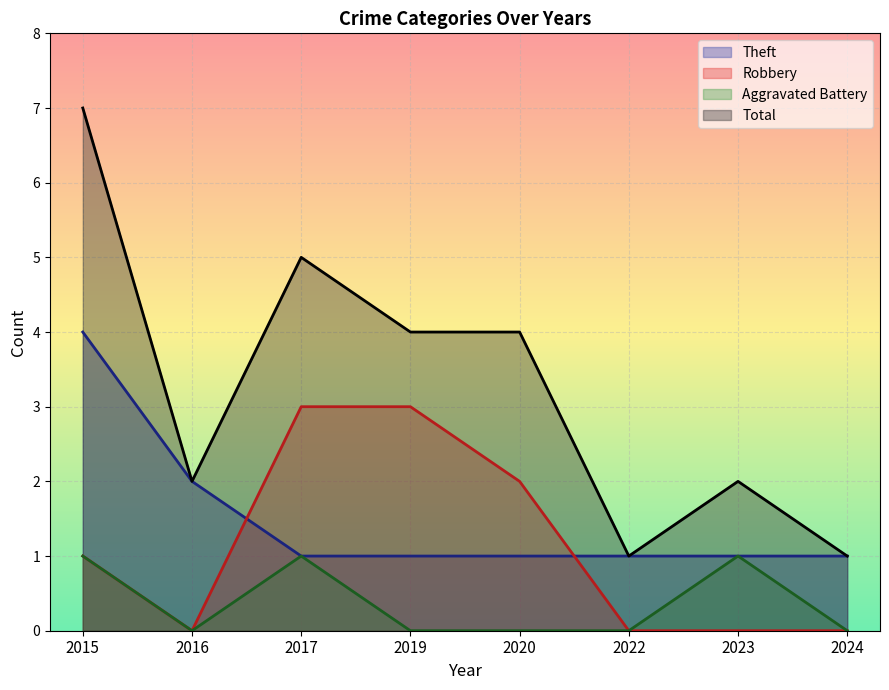

What is the sum of the Theft values at 2022 and 2015?

5